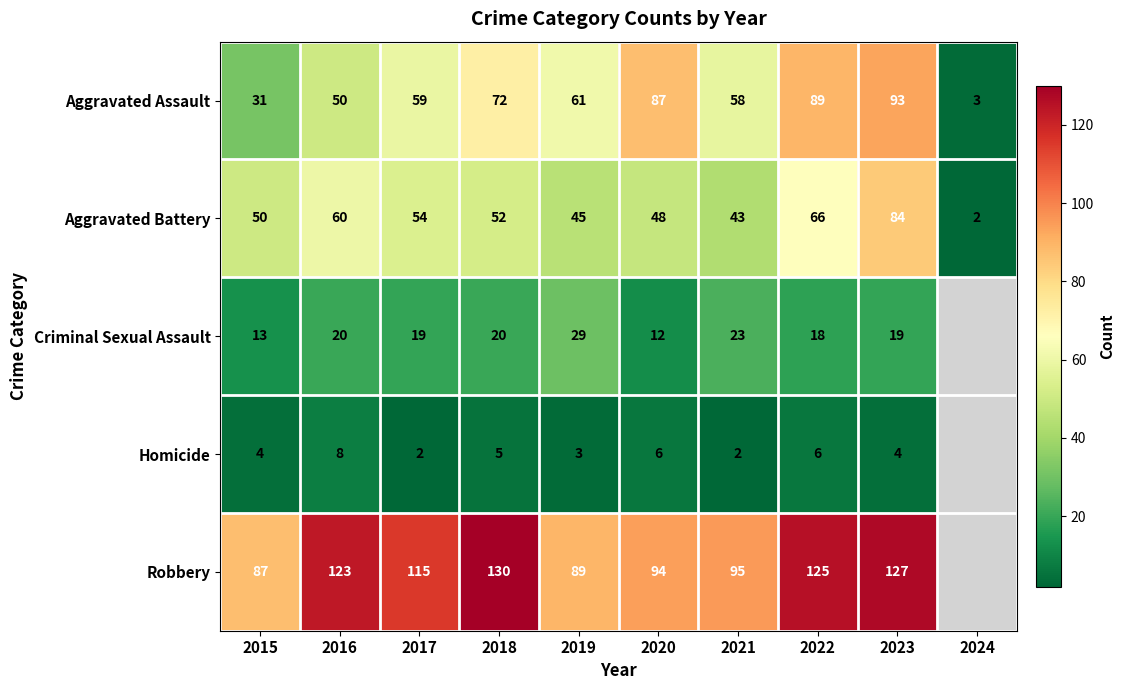

Rank the series at 2020 from lowest to highest value.

Homicide, Criminal Sexual Assault, Aggravated Battery, Aggravated Assault, Robbery